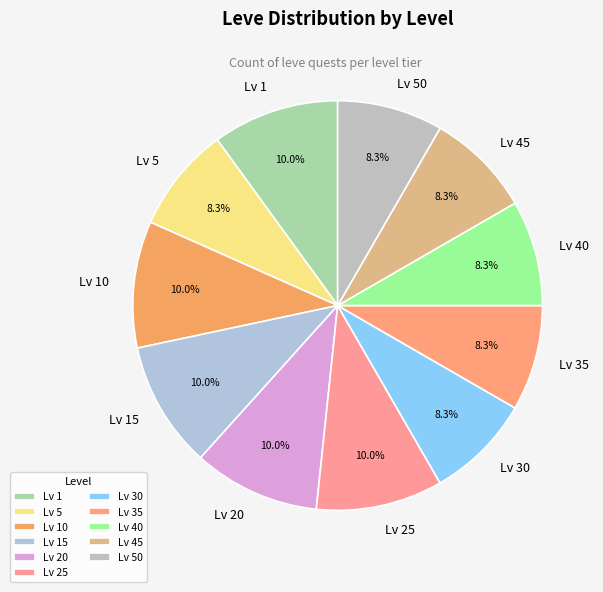

Combined, what portion of the pie is Lv 25 and Lv 1?

20.0%